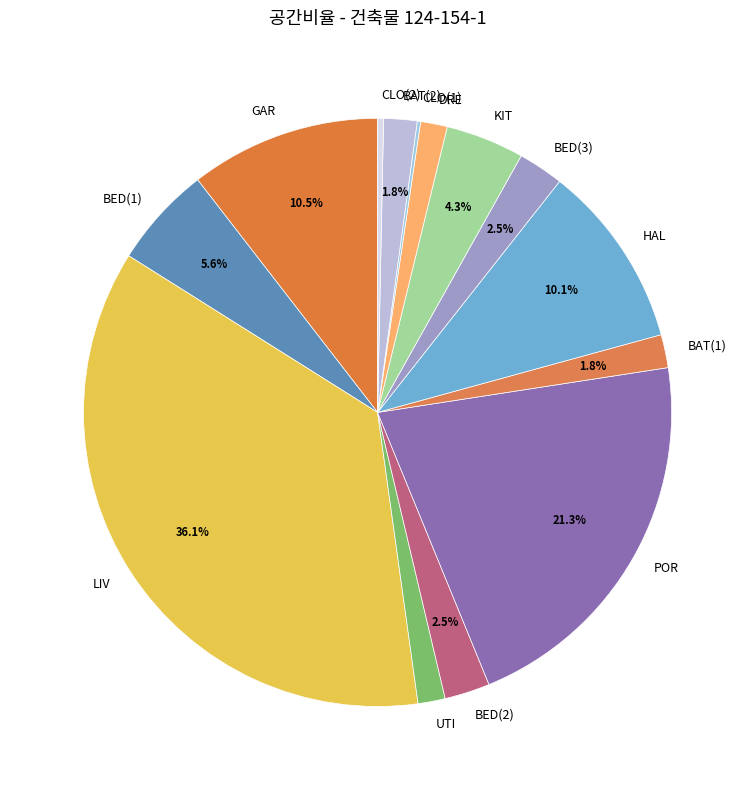

Is there any slice that represents more than half of the pie?

No